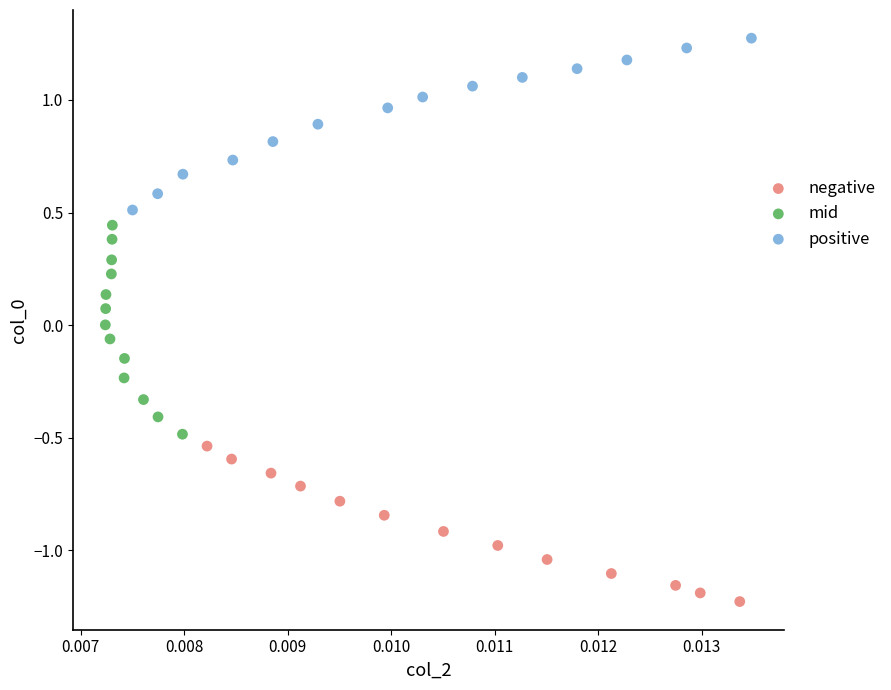

Which series has the widest spread of Y values?

mid